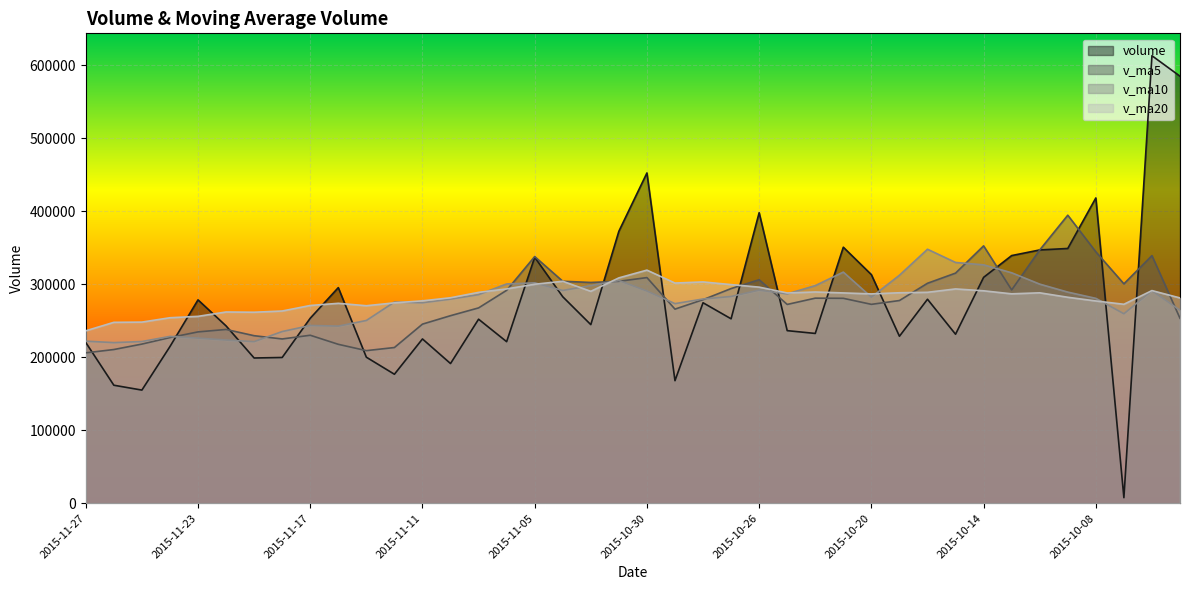

What is the average value of the v_ma10 series?

276711.2